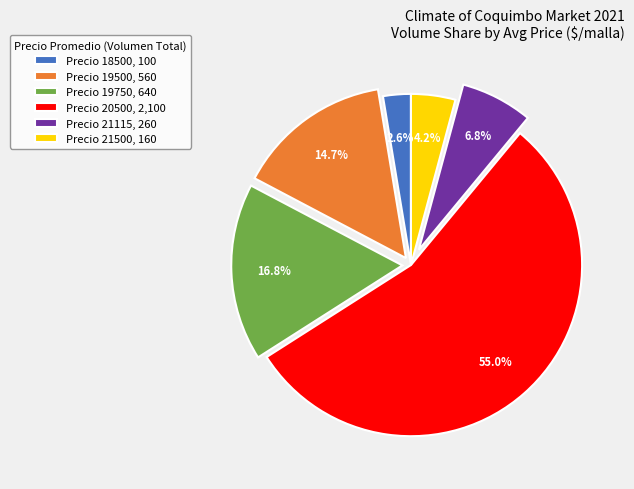

Do Precio 20500, 2,100 and Precio 21500, 160 together represent more than half of the pie?

Yes